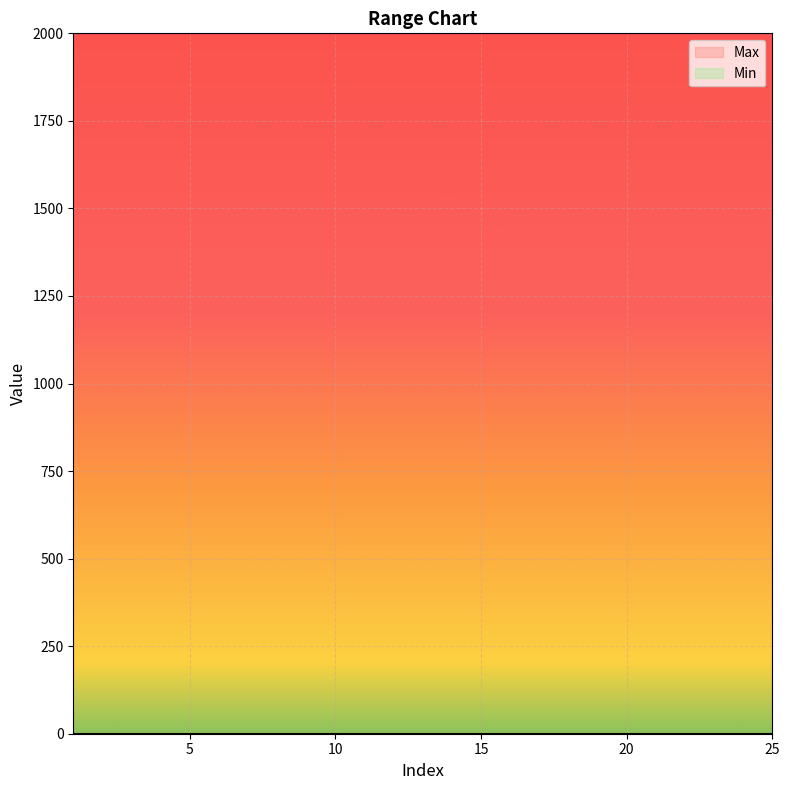

What is the minimum value for Max?

2000